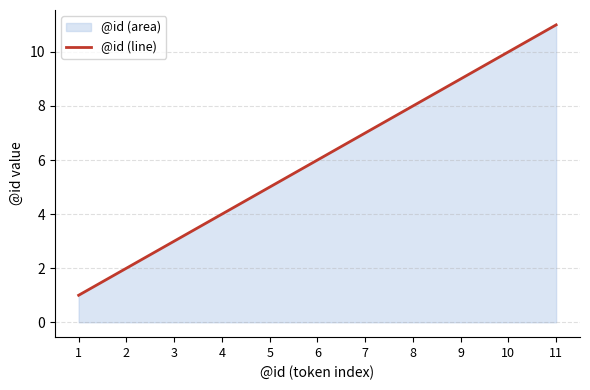

Which label corresponds to the largest value in the chart?

11